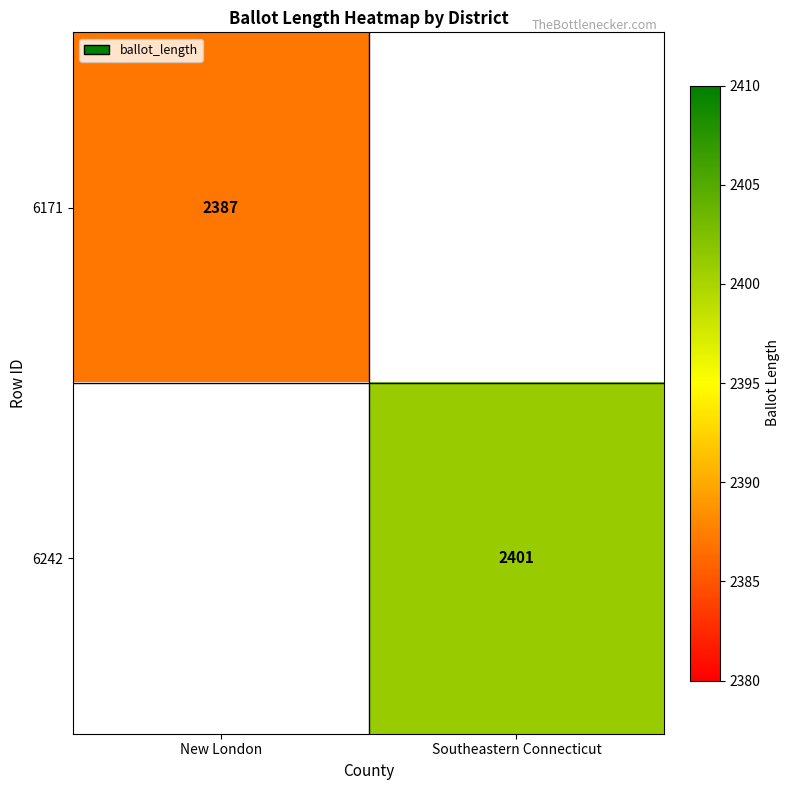

Is it true that 6171 equals 2387 at New London?

True